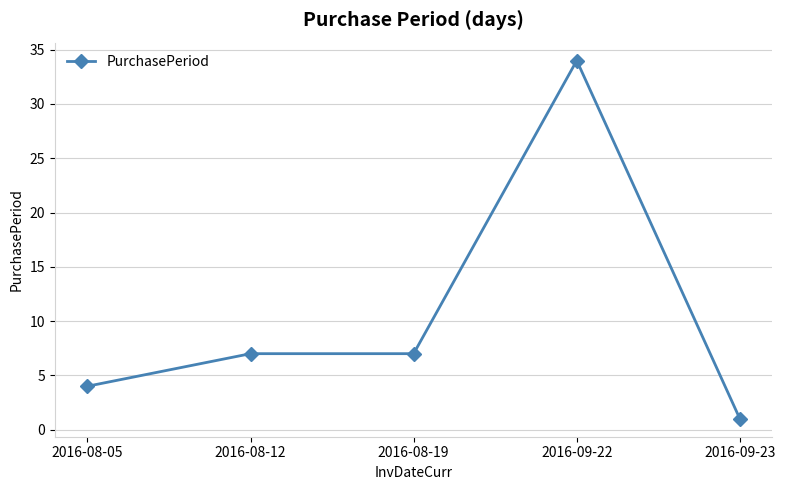

What is the sum of all values?

53